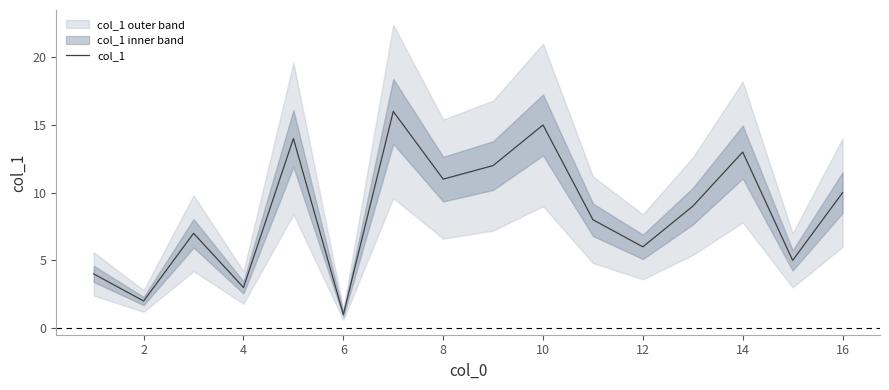

The value of col_1 at 4 is 3. True or false?

True